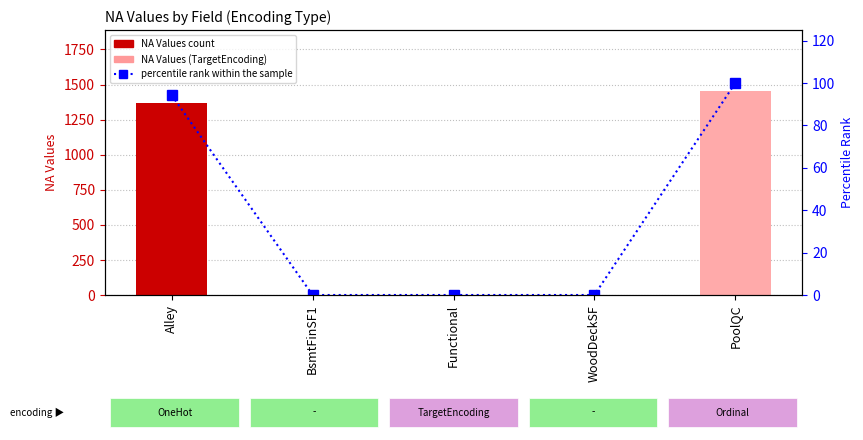

Reading left to right, what are all the values shown in this chart?

NA Values count: Alley=1369.0	BsmtFinSF1=0.0	Functional=0.0	WoodDeckSF=0.0	PoolQC=1453.0
percentile rank within the sample: Alley=94.2	BsmtFinSF1=0.0	Functional=0.0	WoodDeckSF=0.0	PoolQC=100.0